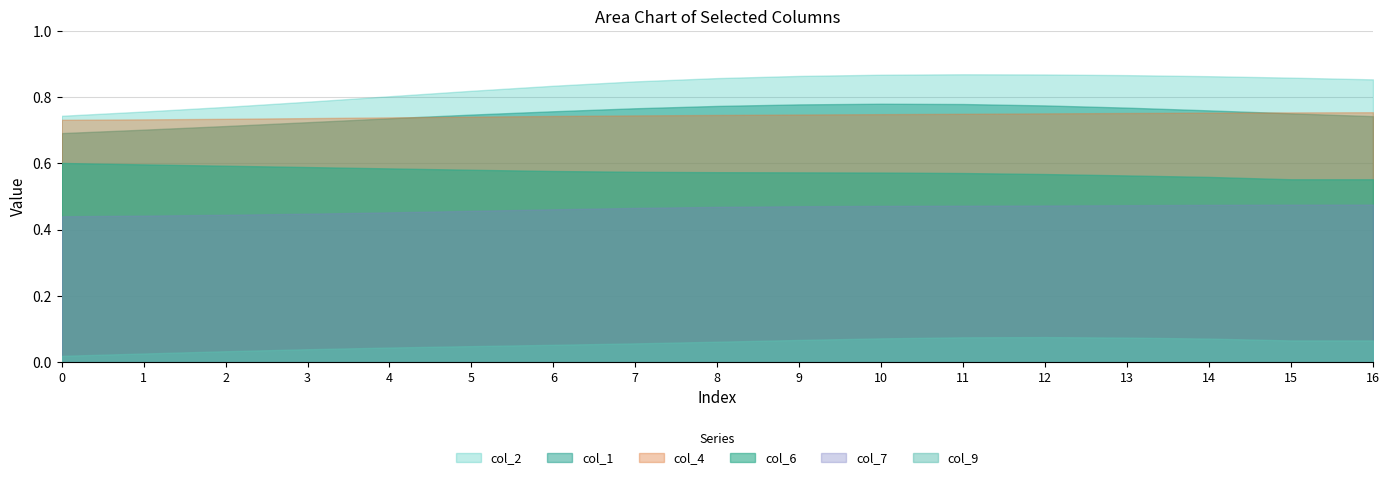

Between 0 and 11, which series saw the biggest shift?

col_2